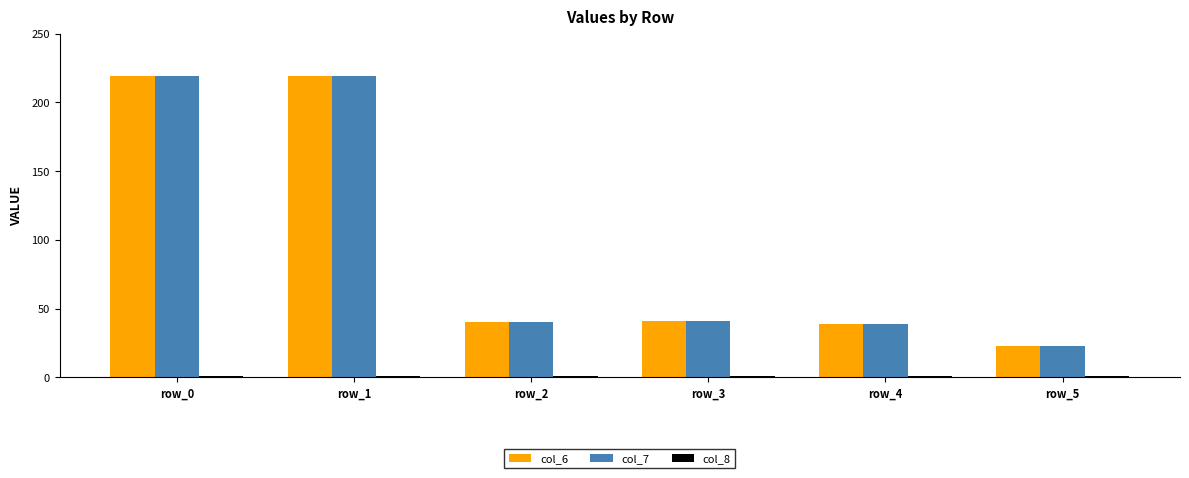

What is the difference between the highest and lowest values at row_4?

38